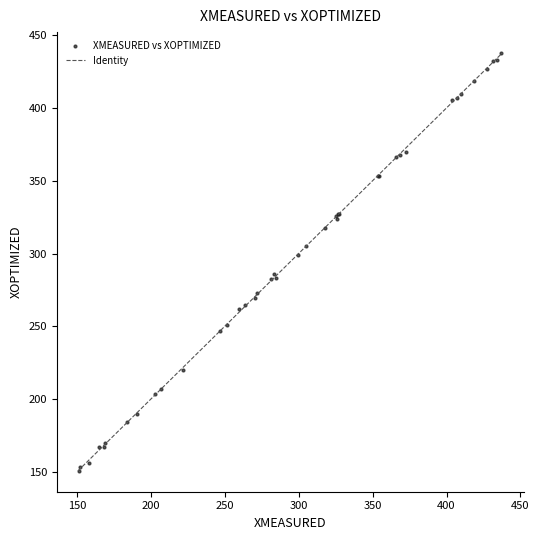

What Y value in the scatter plot is closest to 294?

298.9